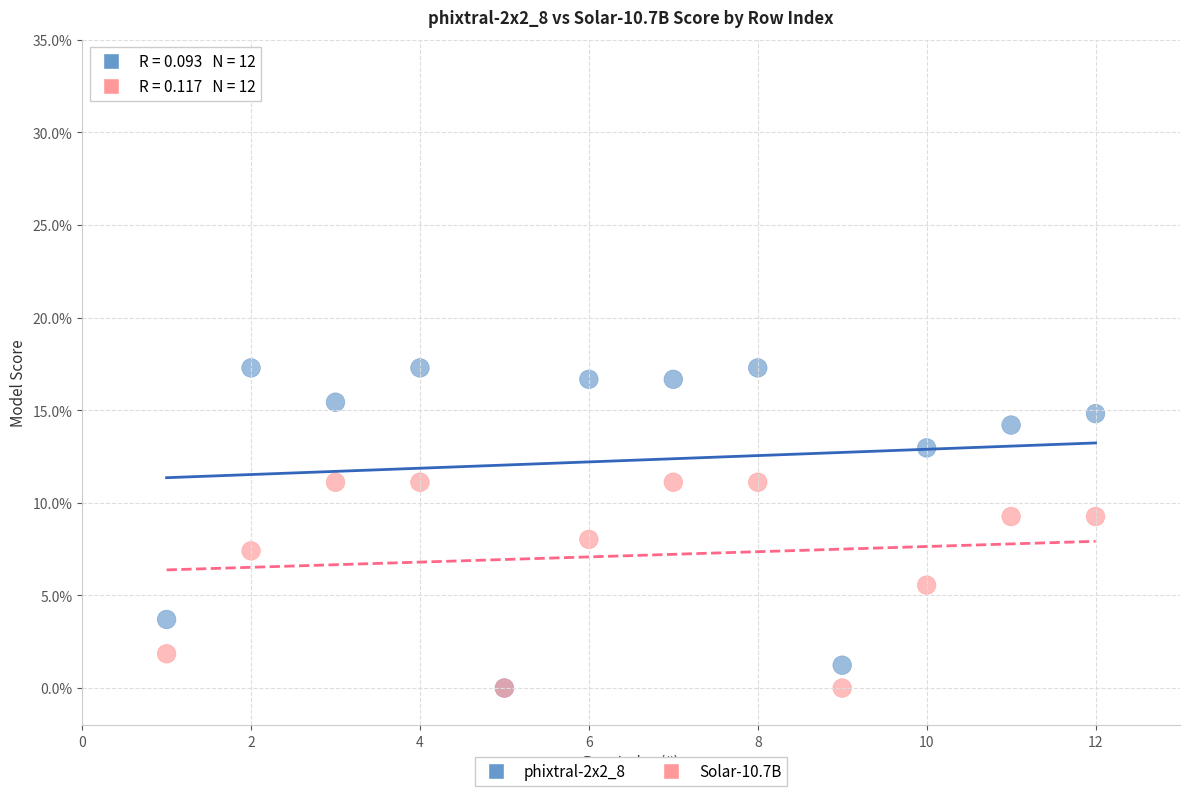

What are all the series names shown in the legend?

phixtral-2x2_8, Solar-10.7B